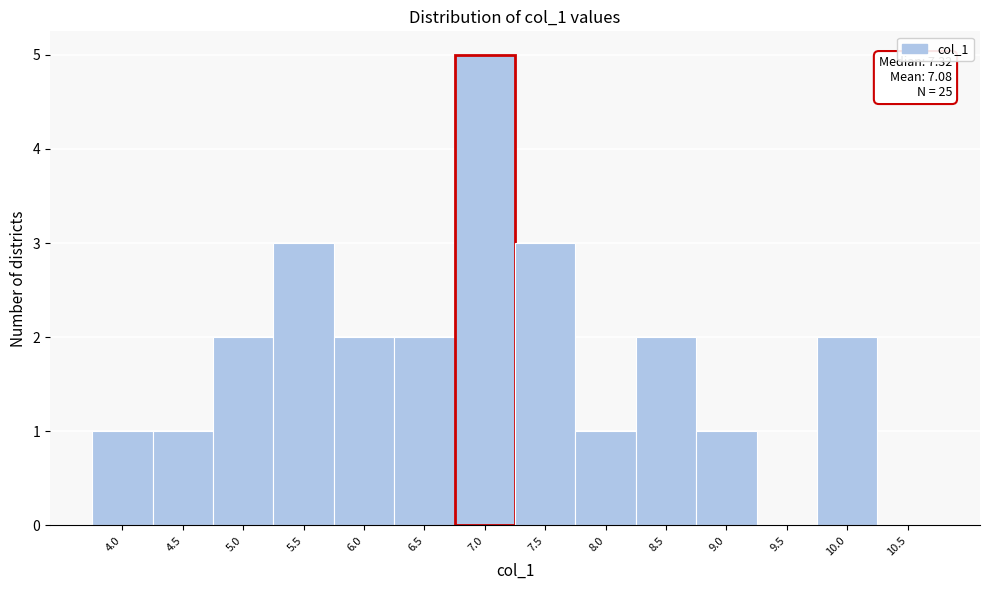

Reading left to right, transcribe all the data shown in this chart.

4.0=1	4.5=1	5.0=2	5.5=3	6.0=2	6.5=2	7.0=5	7.5=3	8.0=1	8.5=2	9.0=1	9.5=0	10.0=2	10.5=0